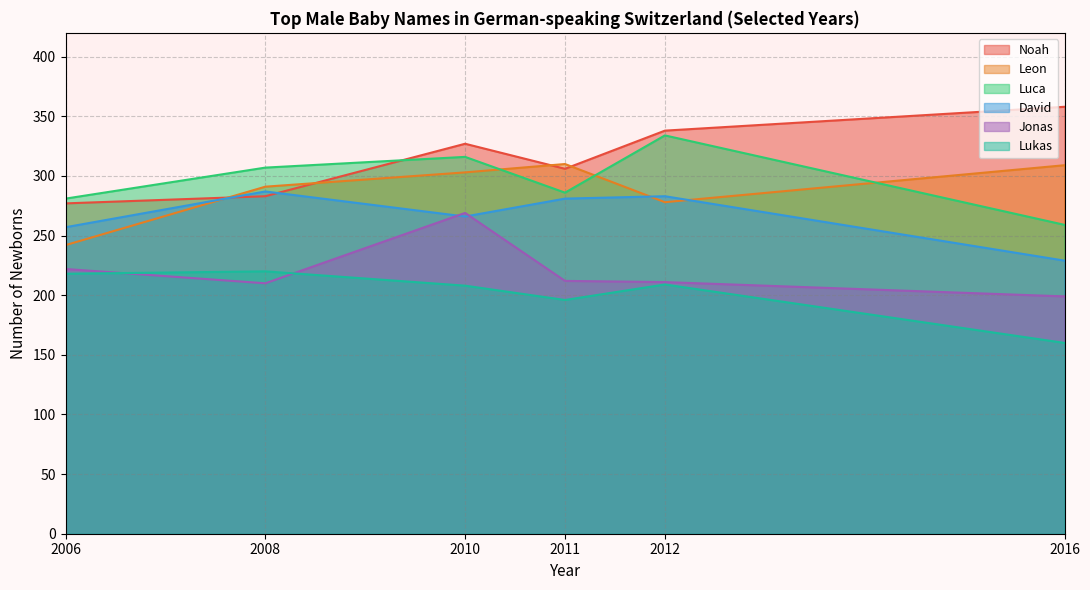

Rank the series by their maximum value, from lowest to highest.

Lukas, Jonas, David, Leon, Luca, Noah